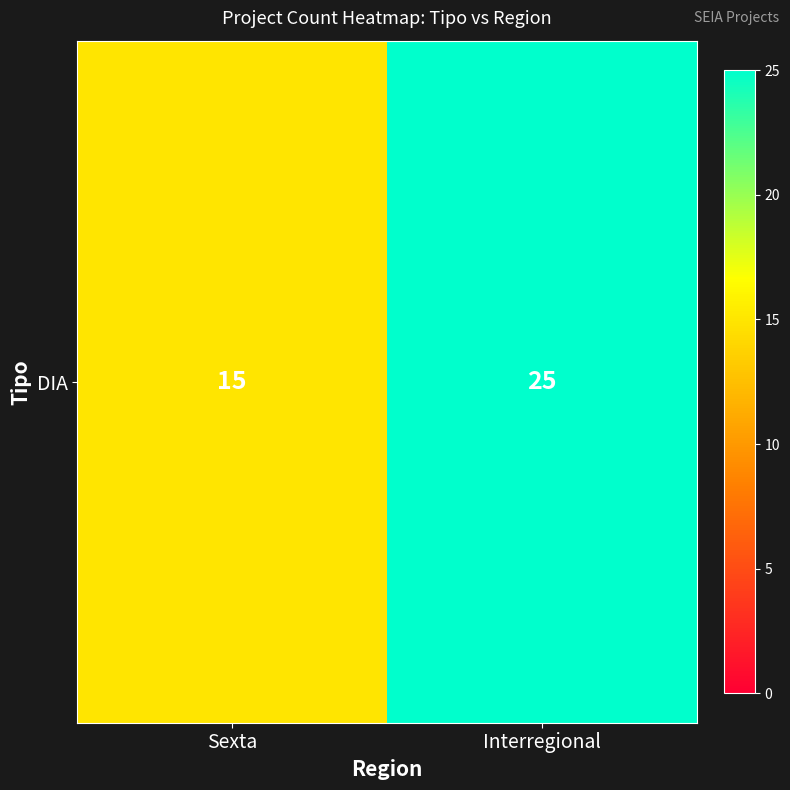

Count the values in the range 15 to 25.

2